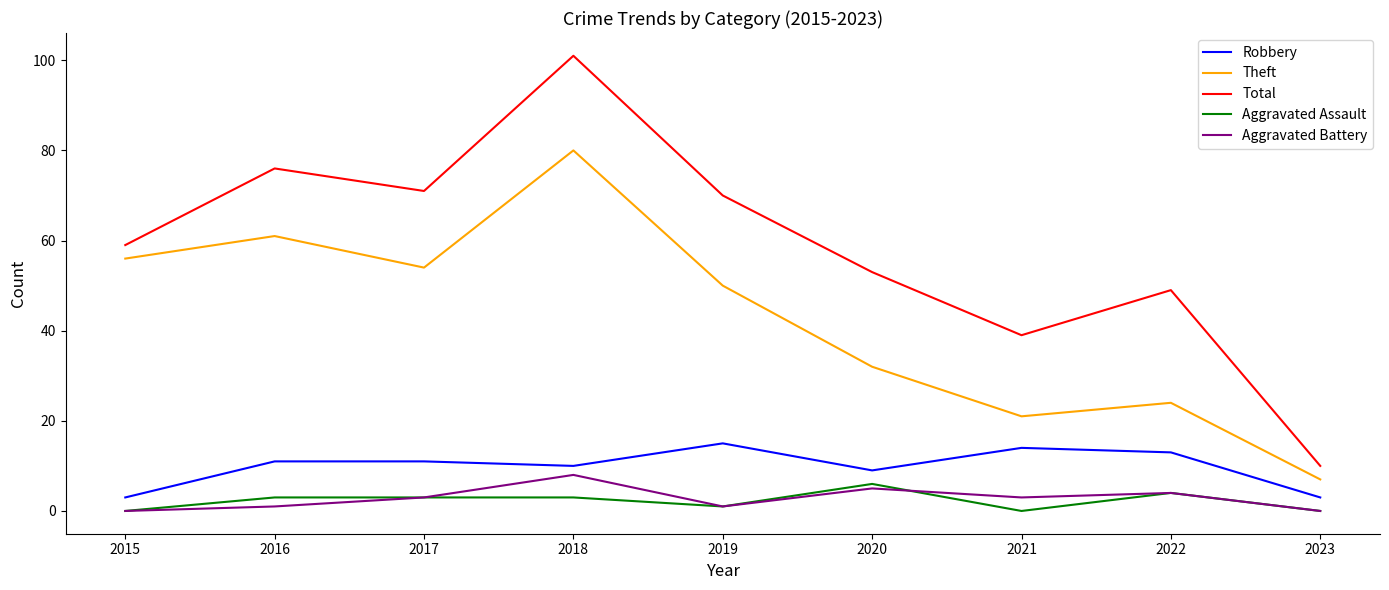

Does the chart have visible grid lines?

No